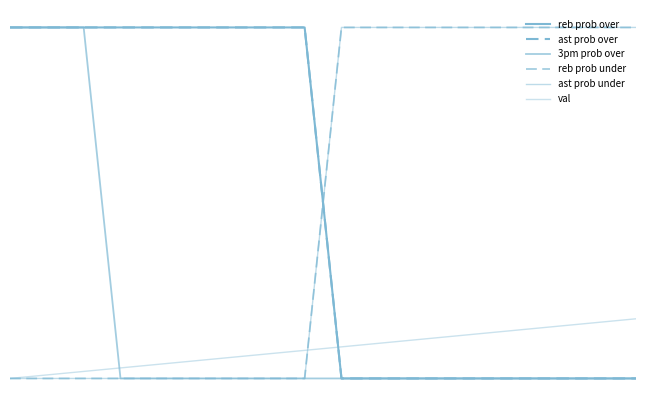

What is the difference between the maximum and minimum values in the reb prob over series?

100